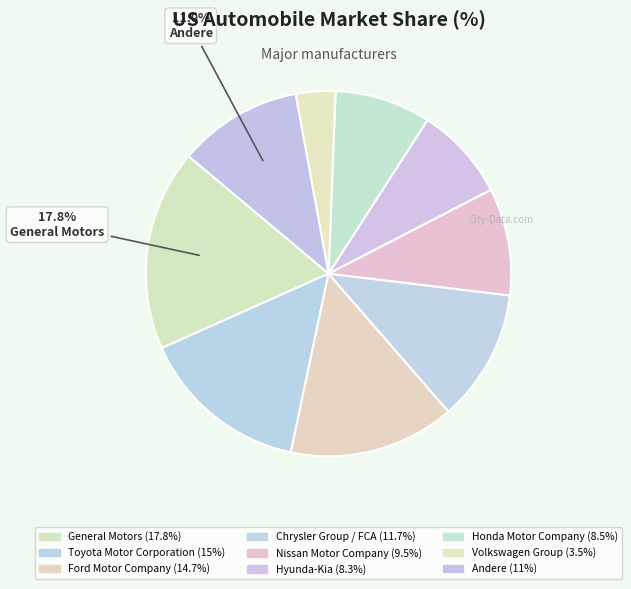

Count the number of slices in the pie.

9